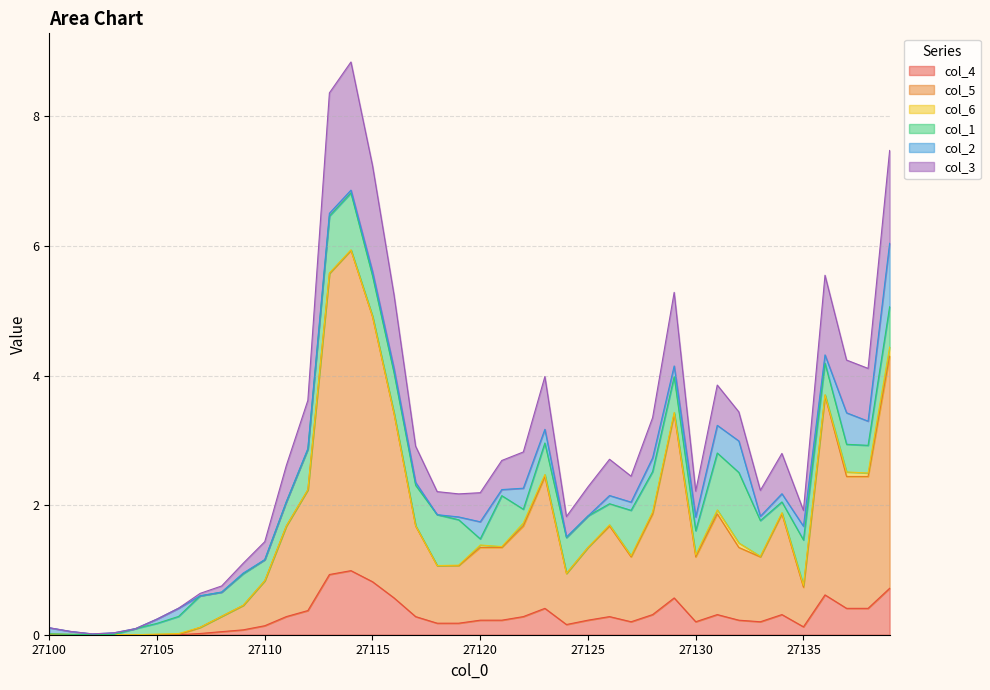

How many categories are shown in the chart?

40